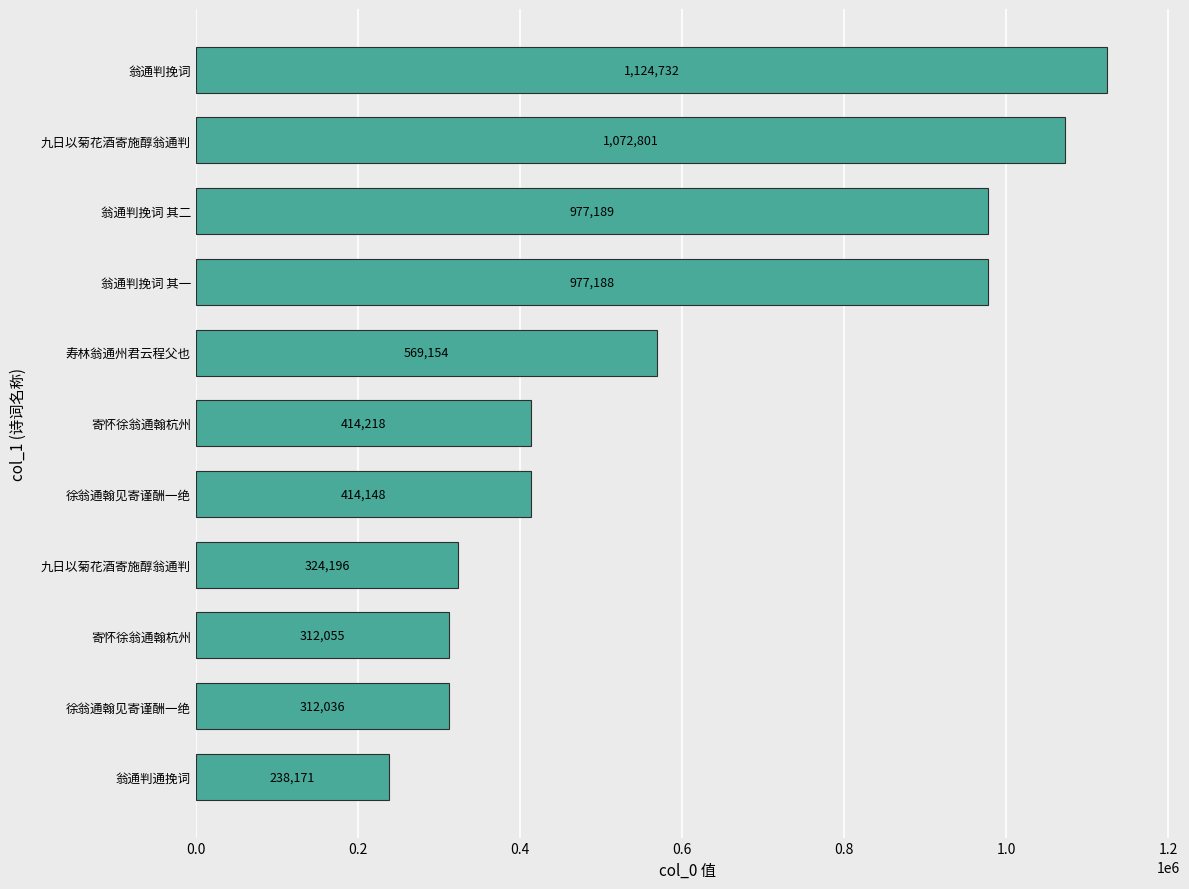

Are the bars horizontal?

Yes